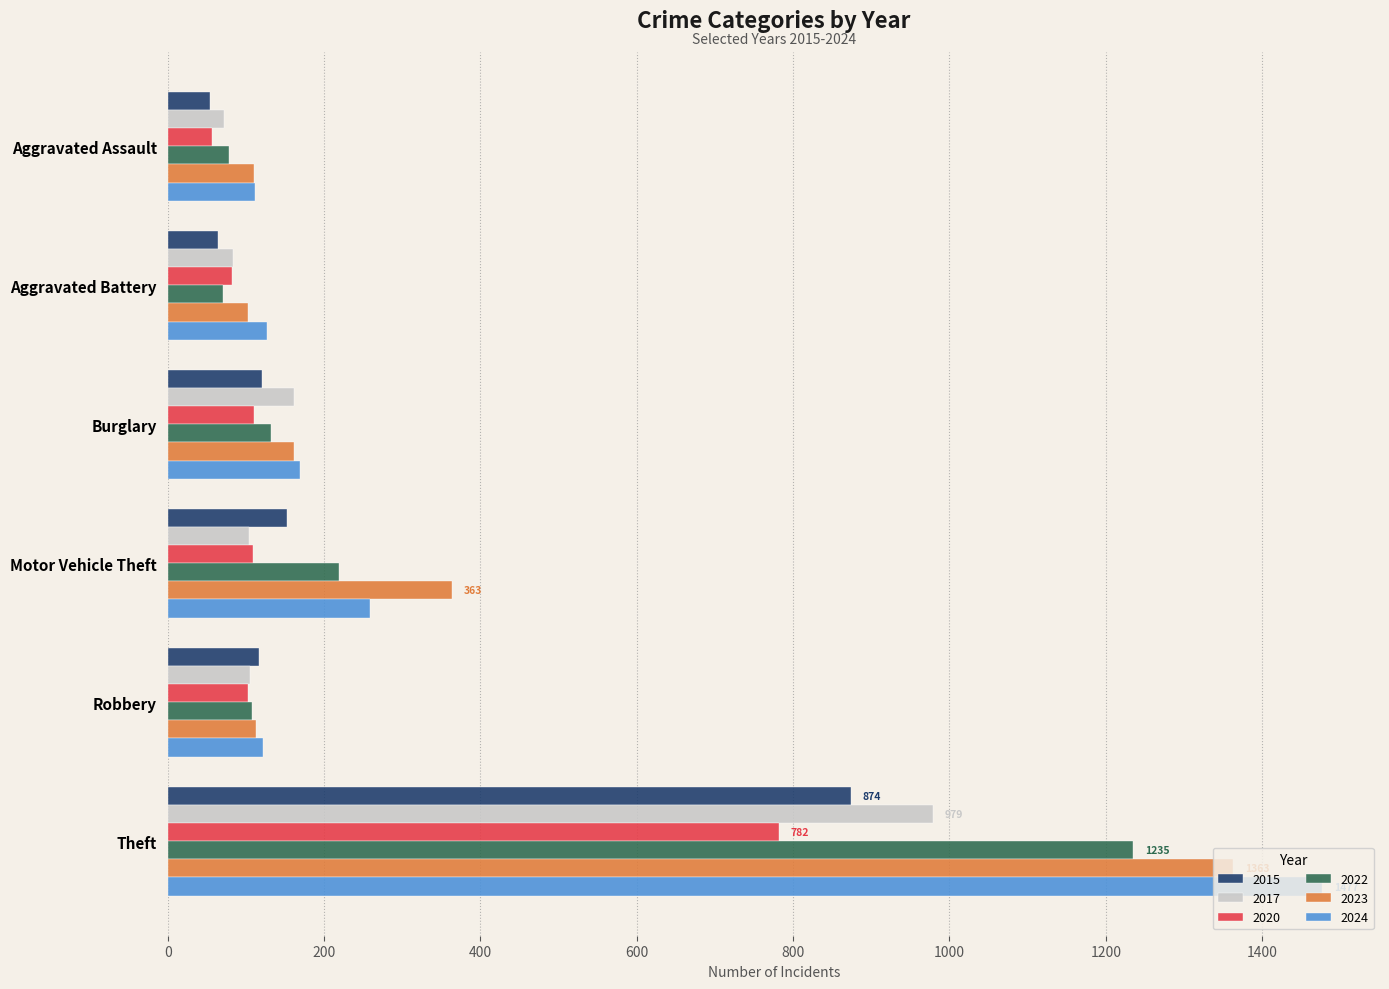

The 2022 series shows 71 at Aggravated Battery. True or false?

True